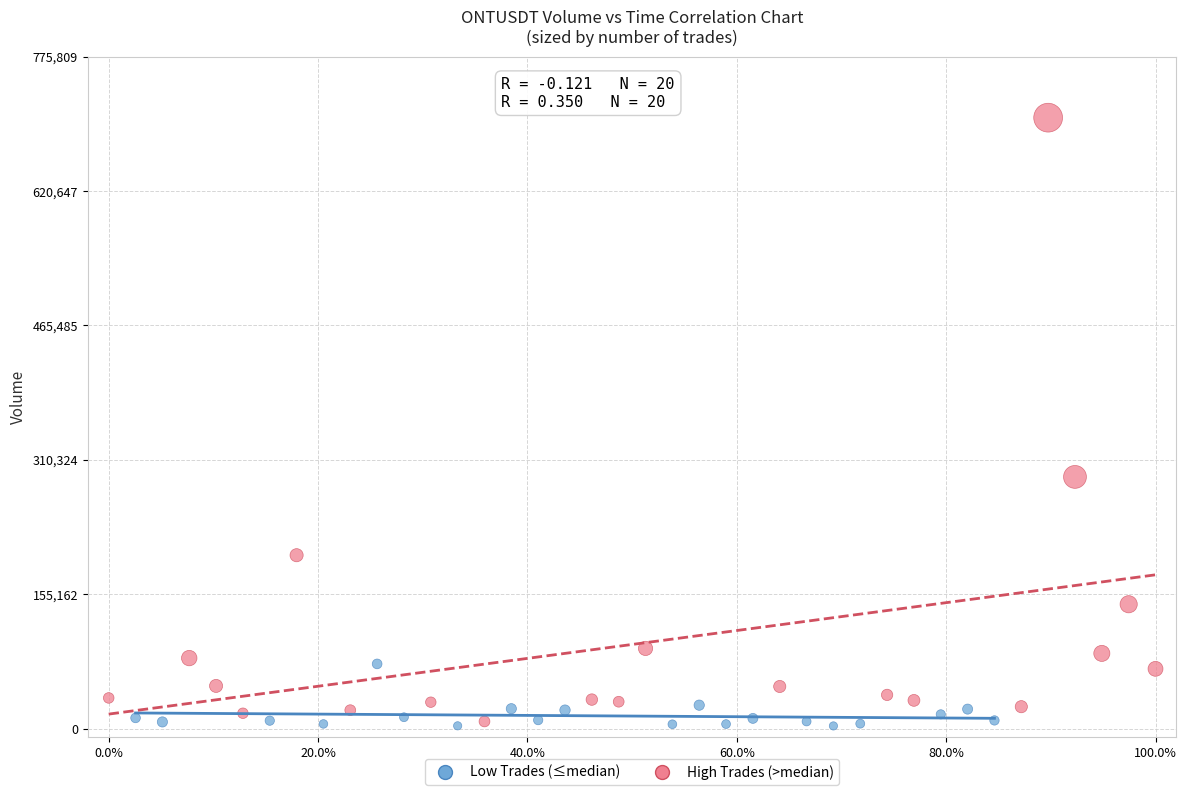

Which series contains the highest Y value?

High Trades (>median)